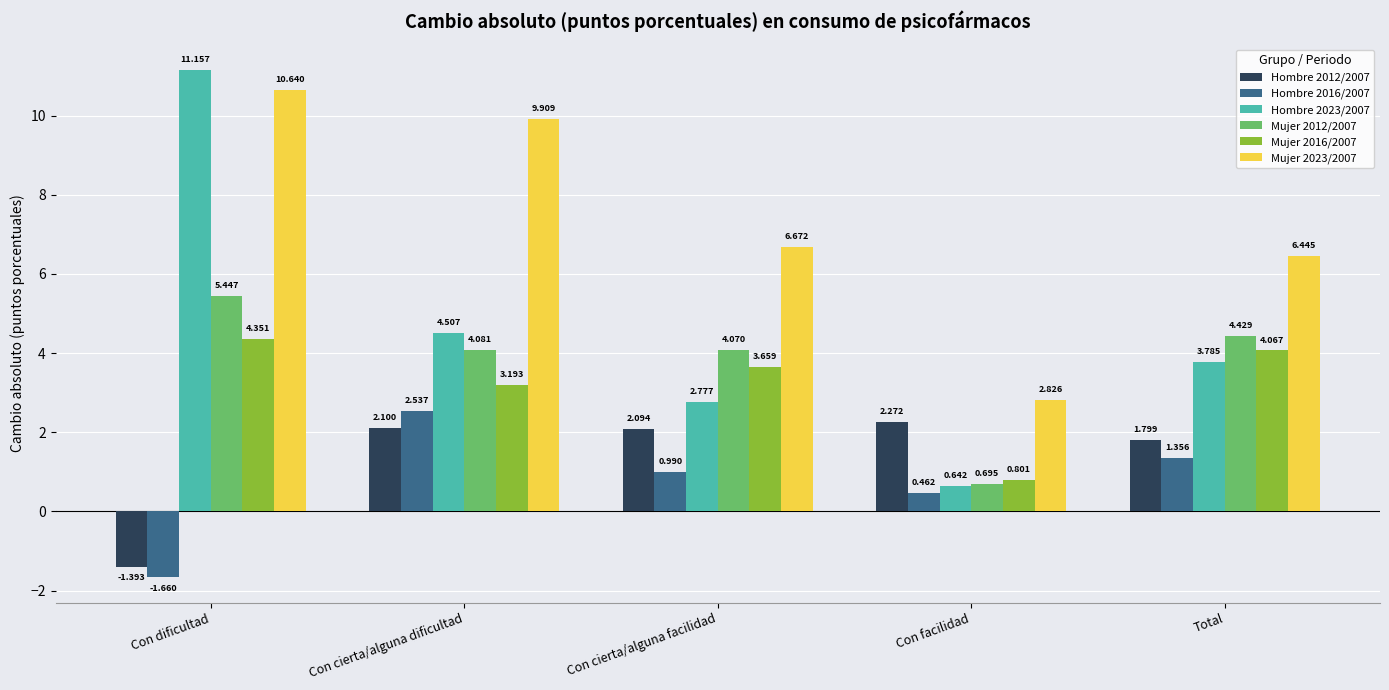

Is it true that Hombre 2012/2007 equals 0.7 at Con facilidad?

False